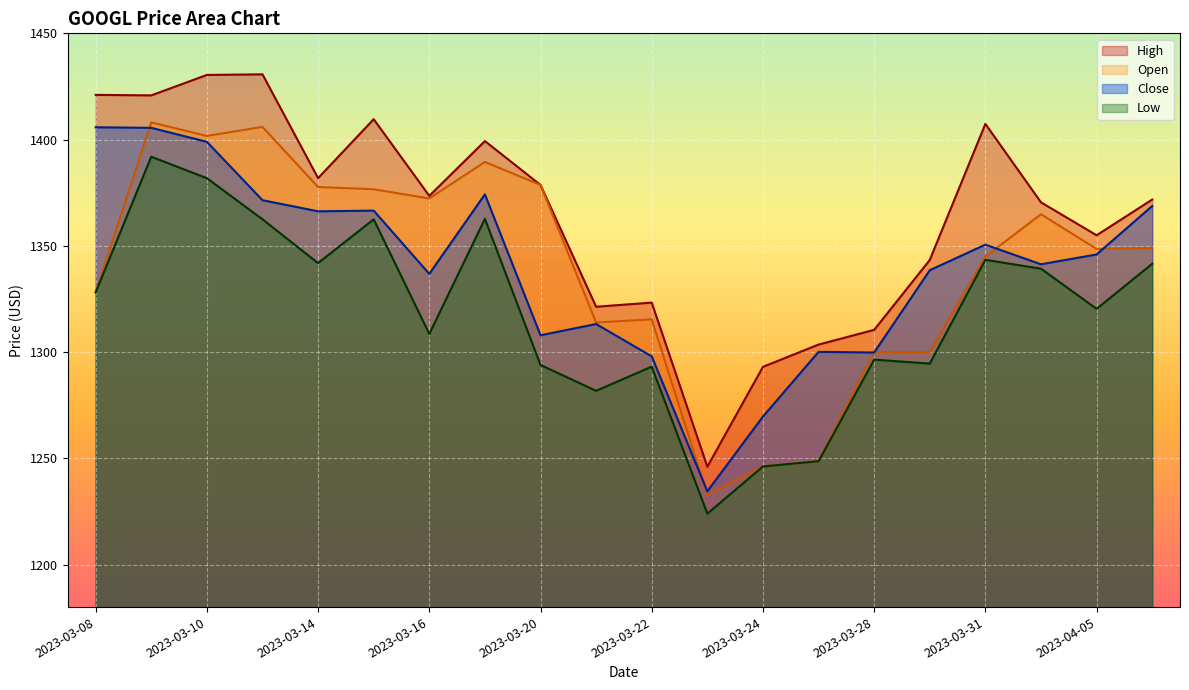

Reading left to right, what are all the values shown in this chart?

High: 1421.0	1420.8	1430.4	1430.7	1381.9	1409.6	1373.5	1399.3	1378.7	1321.3	1323.3	1246.1	1293.0	1303.5	1310.5	1343.3	1407.4	1370.5	1355.0	1371.8
Open: 1328.1	1408.1	1401.7	1406.0	1377.7	1376.6	1372.3	1389.5	1378.7	1313.9	1315.4	1232.8	1246.2	1248.6	1300.1	1300.0	1344.9	1364.9	1348.5	1349.0
Close: 1405.8	1405.5	1399.0	1371.5	1366.2	1366.6	1336.8	1374.2	1307.9	1313.2	1298.0	1234.5	1269.7	1300.1	1299.8	1338.5	1350.6	1341.3	1345.9	1368.7
Low: 1328.1	1391.9	1381.8	1362.5	1341.9	1362.5	1308.6	1362.7	1293.9	1281.8	1293.2	1224.0	1246.2	1248.6	1296.5	1294.6	1343.4	1339.2	1320.3	1341.6